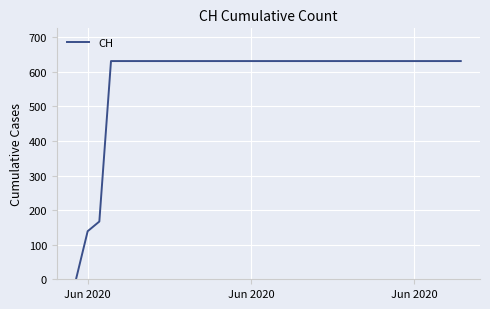

What is the difference between the maximum and minimum values?

631